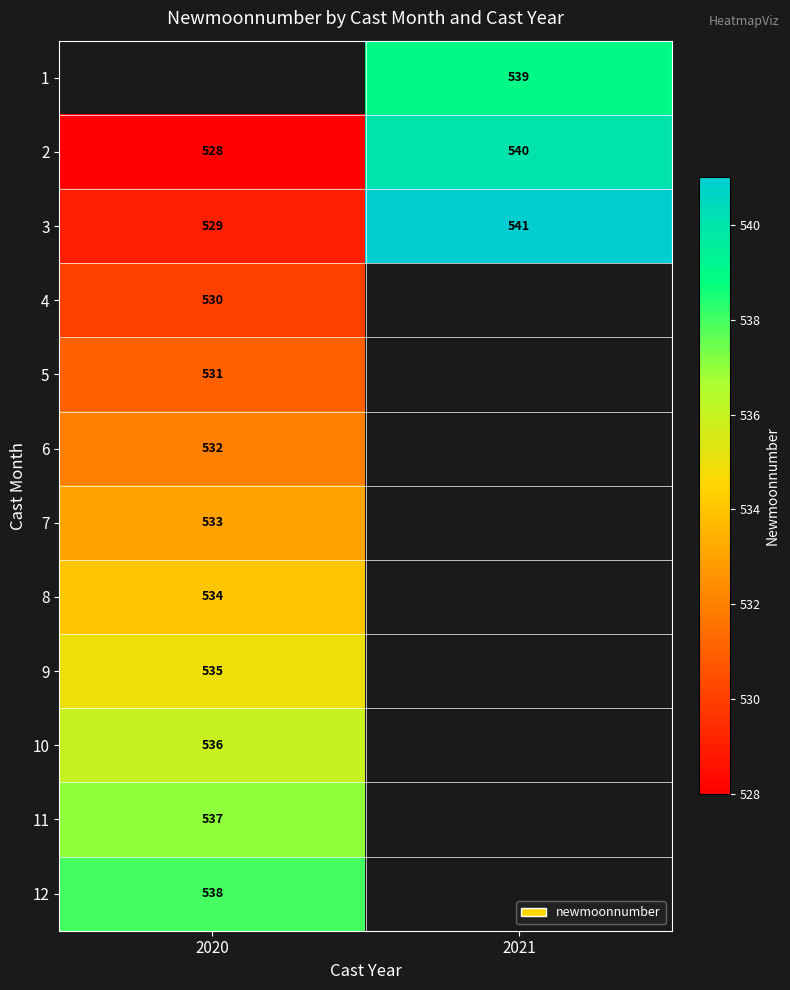

The 7 series shows 533 at 2020. True or false?

True